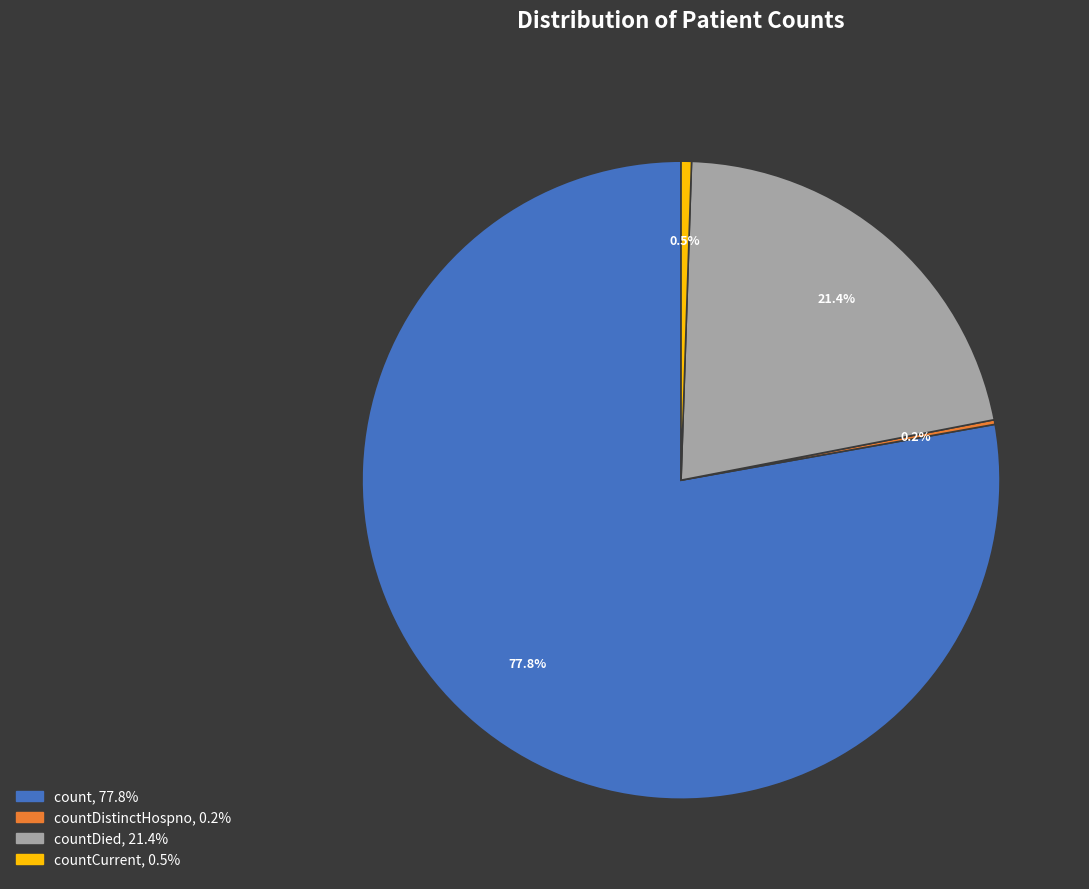

Does any single category account for the majority?

Yes